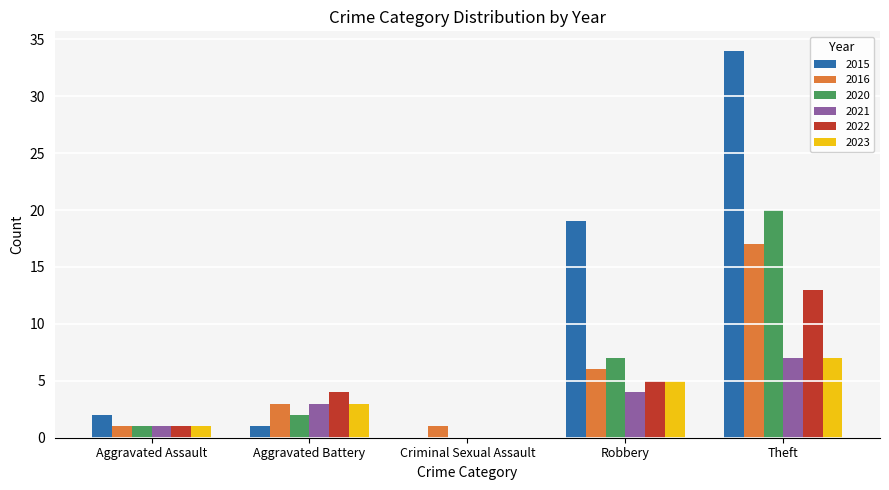

How many data points does each series have?

5